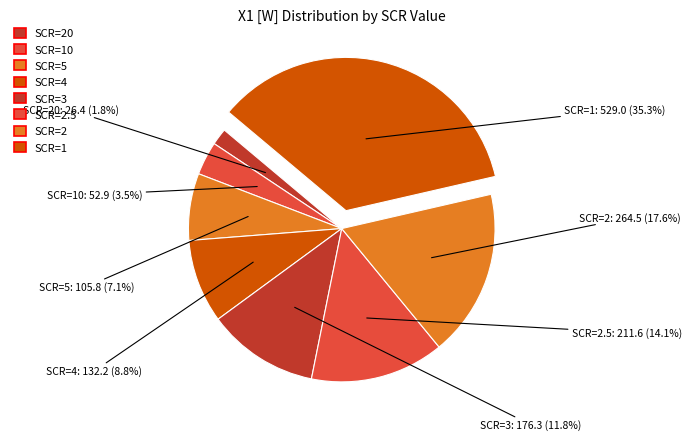

What is the largest slice in the pie chart?

SCR=1